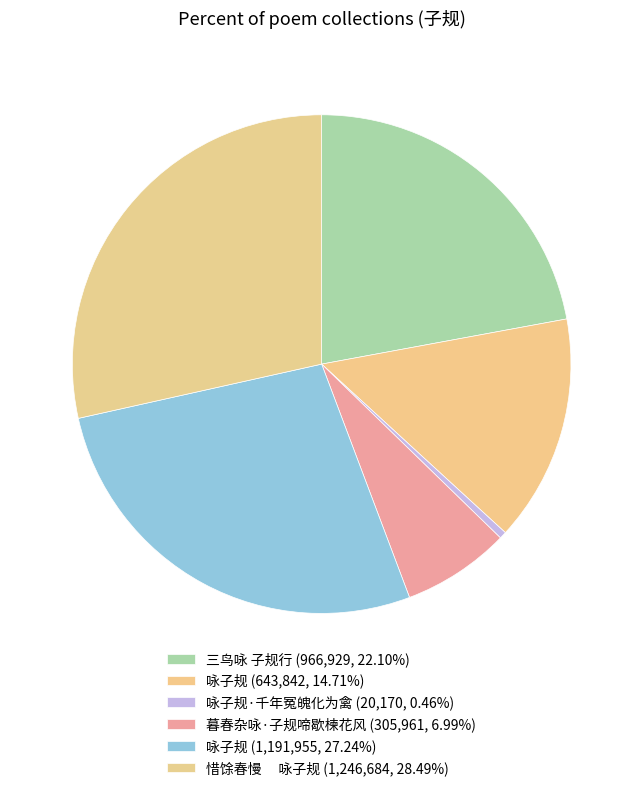

How many slices are in this pie chart?

6